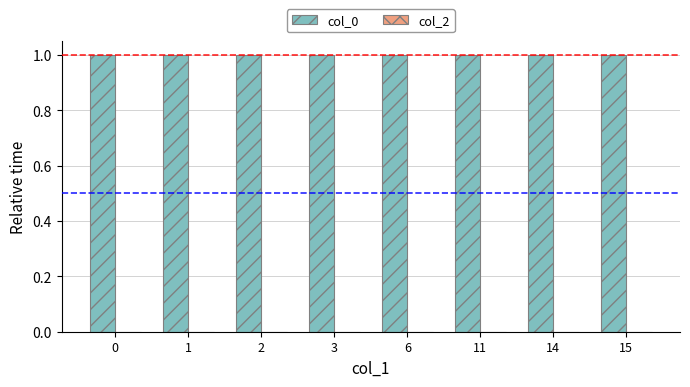

What is the ratio of the value at 6 to the value at 0?

1.0